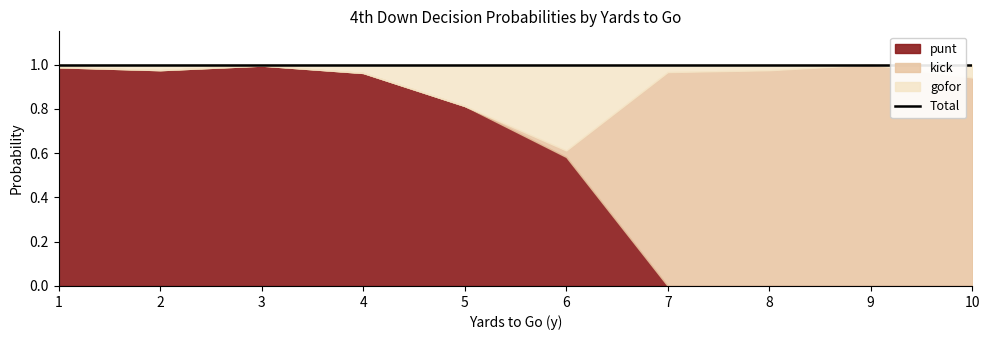

What is the total value across all series at 1?

1.0